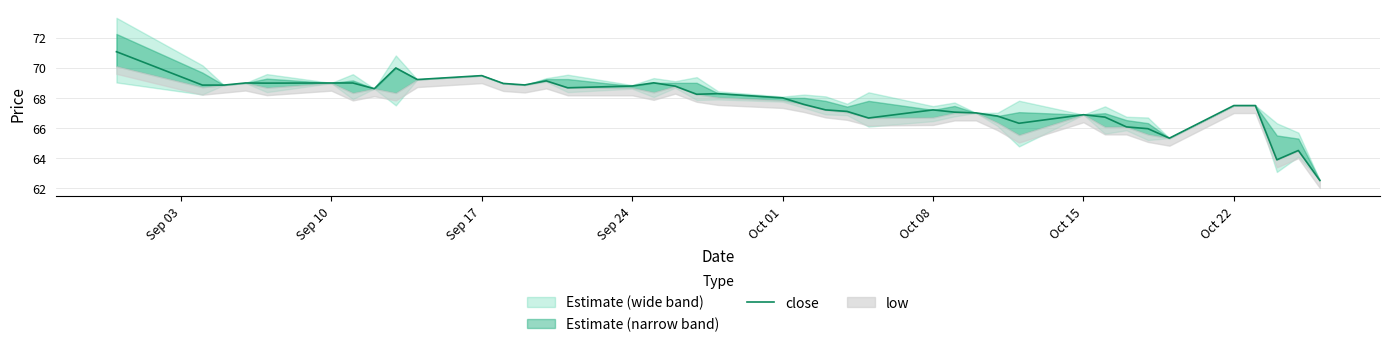

What is the maximum value for close?

71.1